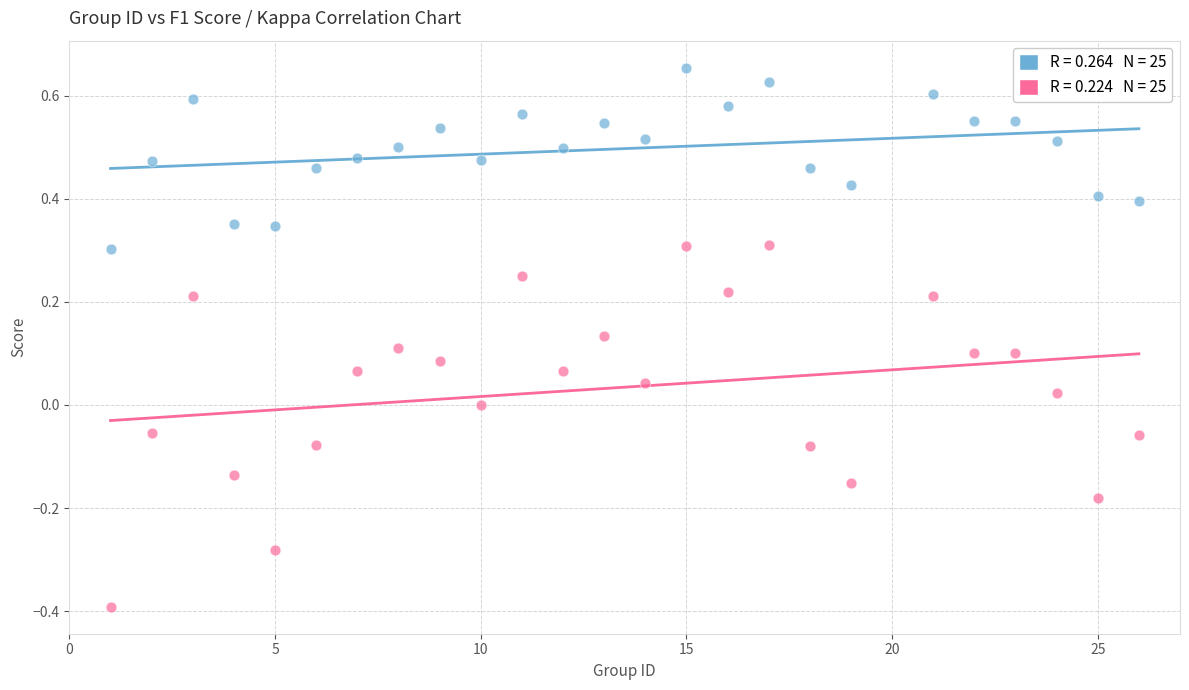

Across all data points, what is the range of Y values (max minus min)?

1.0